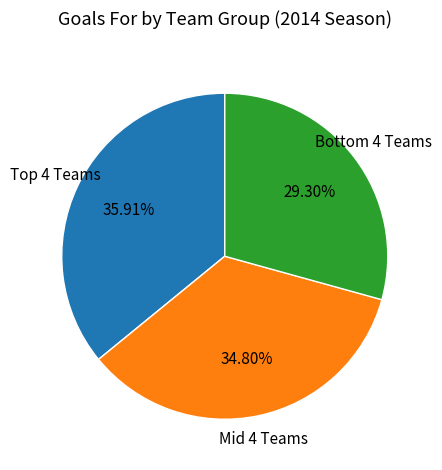

Is there any slice that represents more than half of the pie?

No